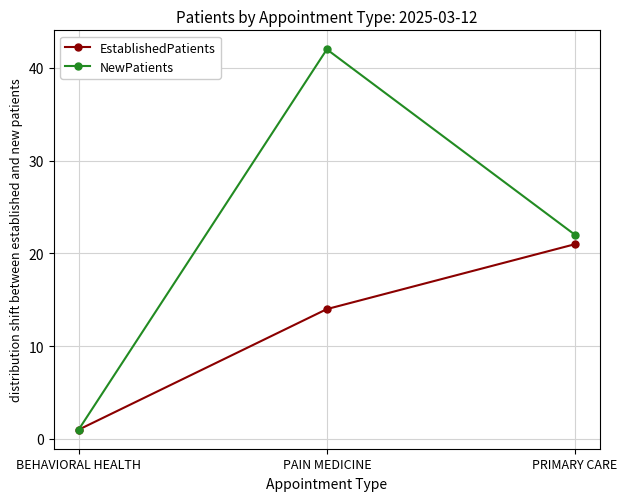

Where is EstablishedPatients nearest to the value 11?

PAIN MEDICINE